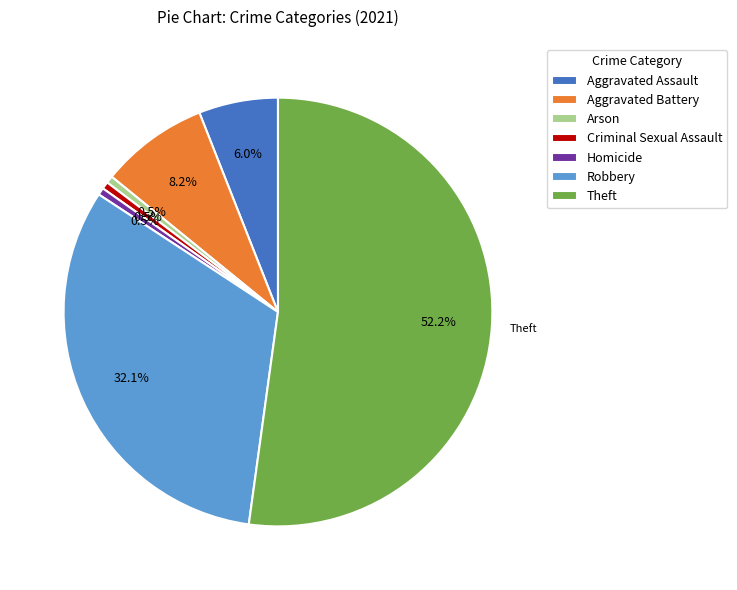

What is the ratio of the value at Robbery to the value at Theft?

0.6